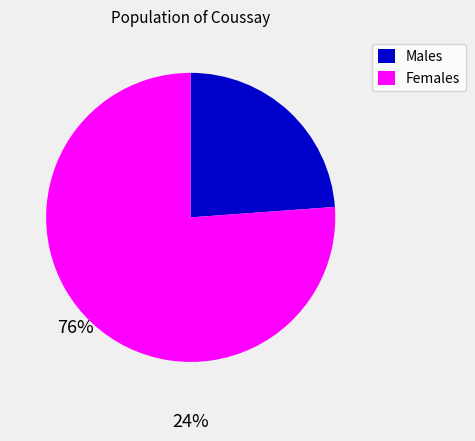

Does Females account for over 50% of the chart?

Yes